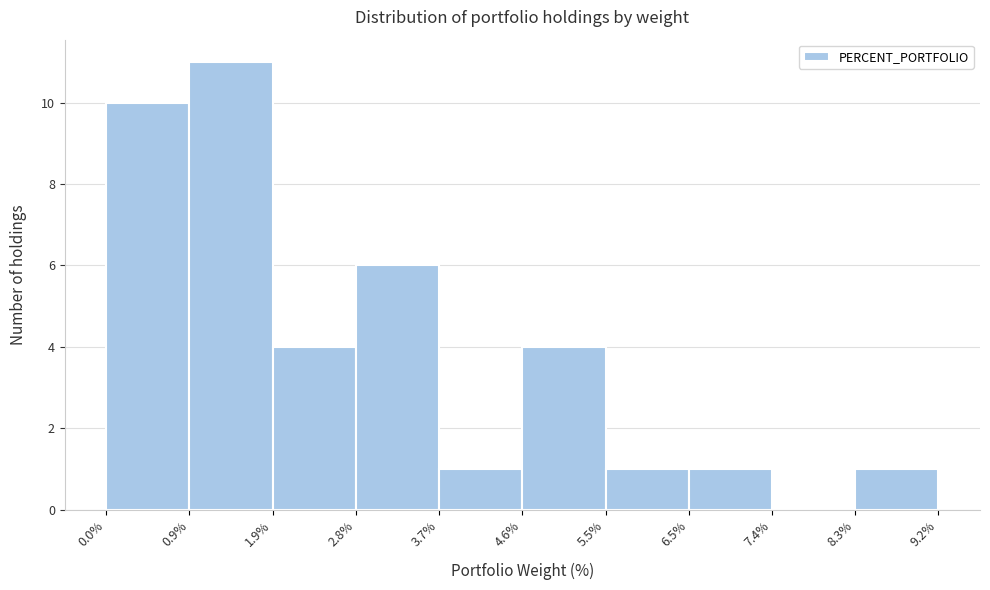

What is the height of the bar covering 6.5% to 7.4% on the x-axis? The values are not printed on the chart, so give them approximately, as read against the axis.

1